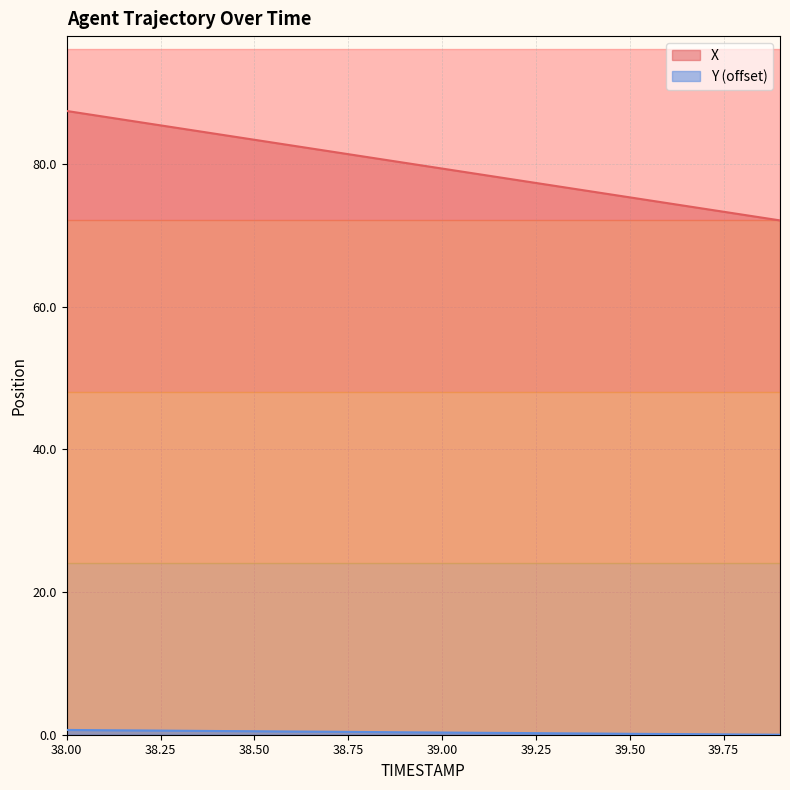

True or false: Y has a value of 0.7 at 38.0.

True